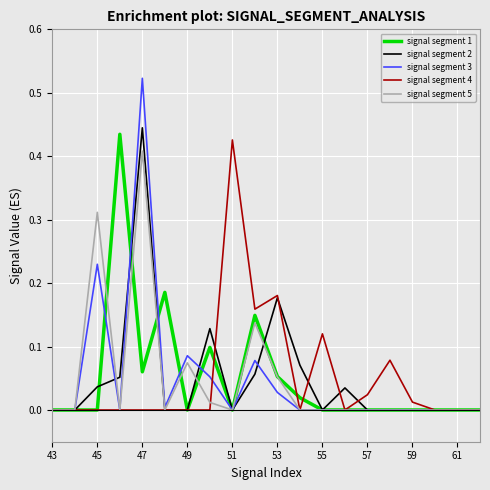

In signal segment 5, how many points are higher than both neighbors (excluding endpoints)?

4